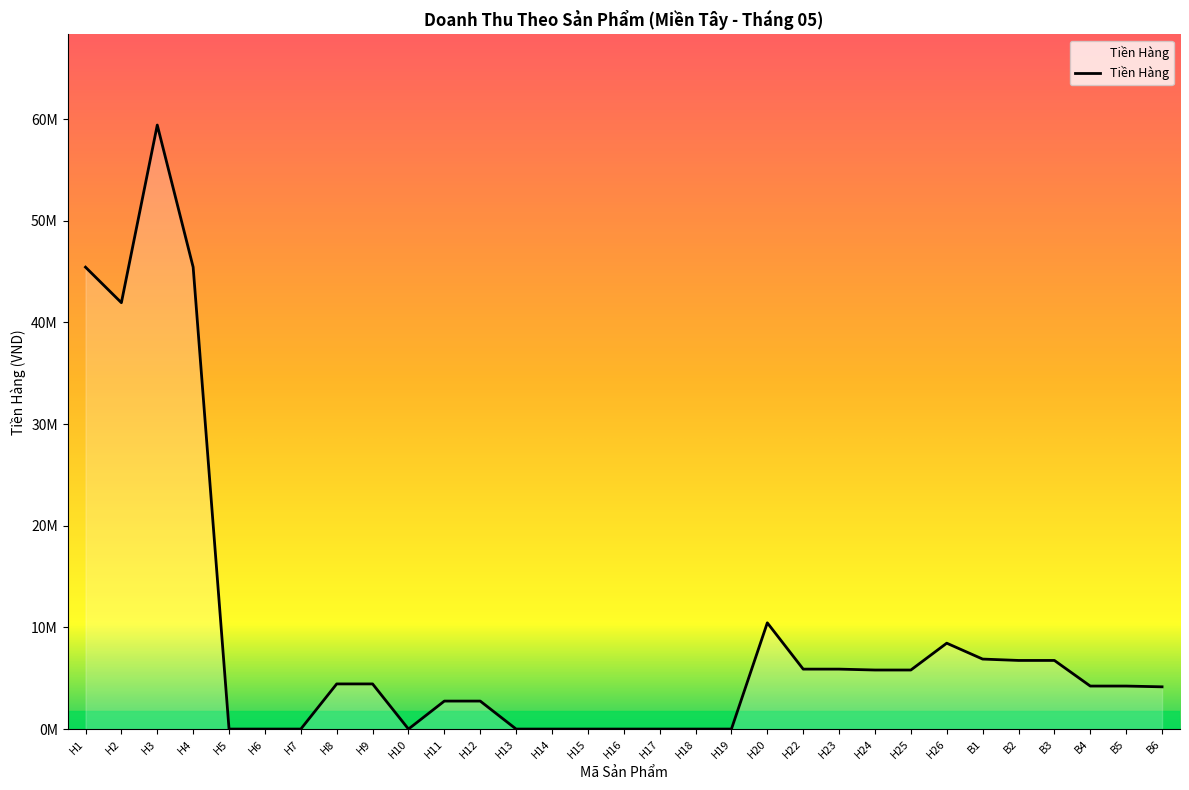

Is this an area chart (filled region under the line)?

Yes